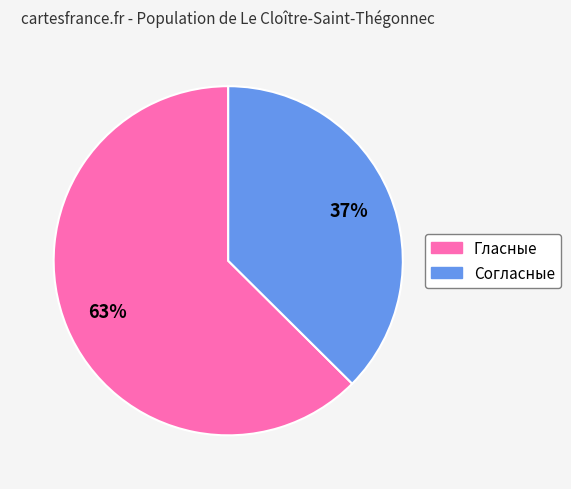

To the nearest percent, what is the average slice percentage?

50%